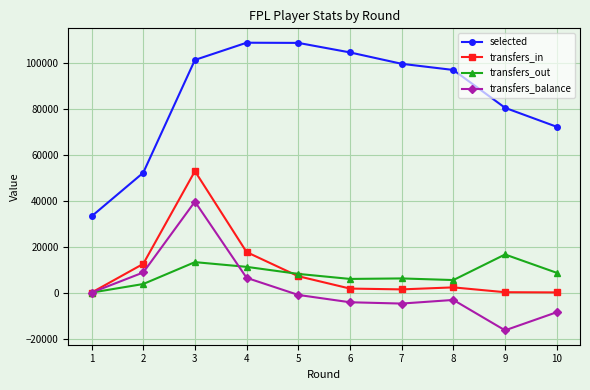

What is the difference between the second highest and second lowest values in the selected series?

56546